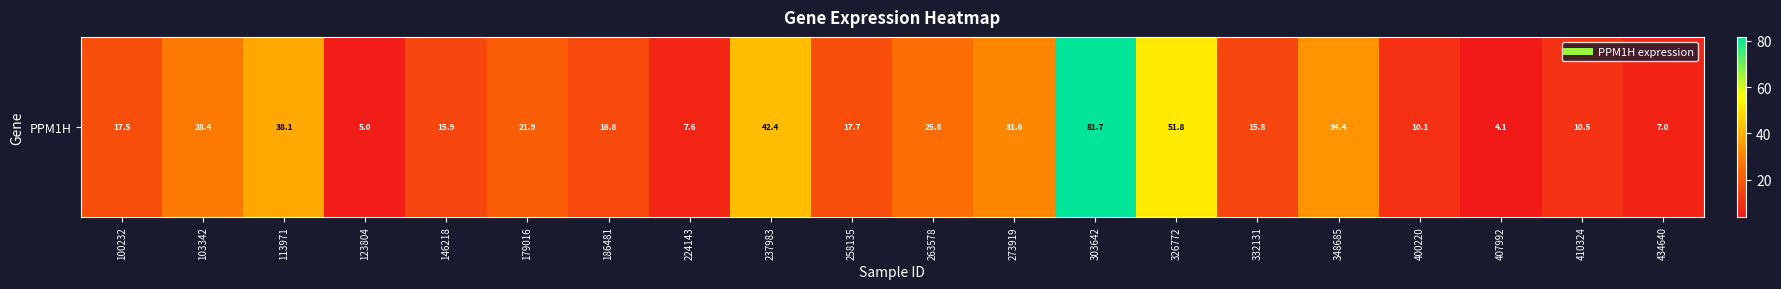

Where is the data nearest to the value 42?

237983